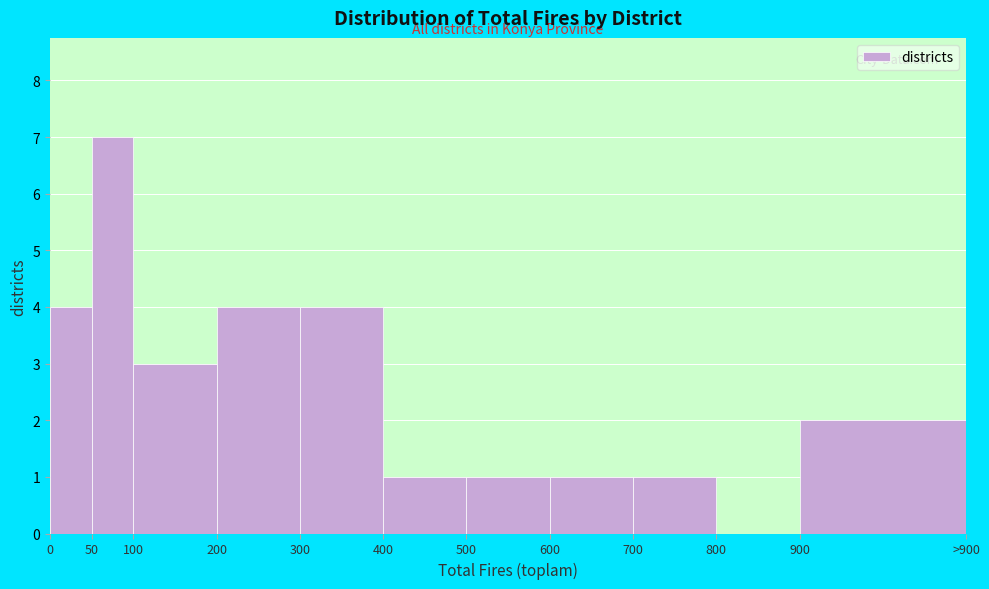

Reading left to right, list all the values displayed in this chart.

0=4	50=7	100=3	200=4	300=4	400=1	500=1	600=1	700=1	800=0	900=2